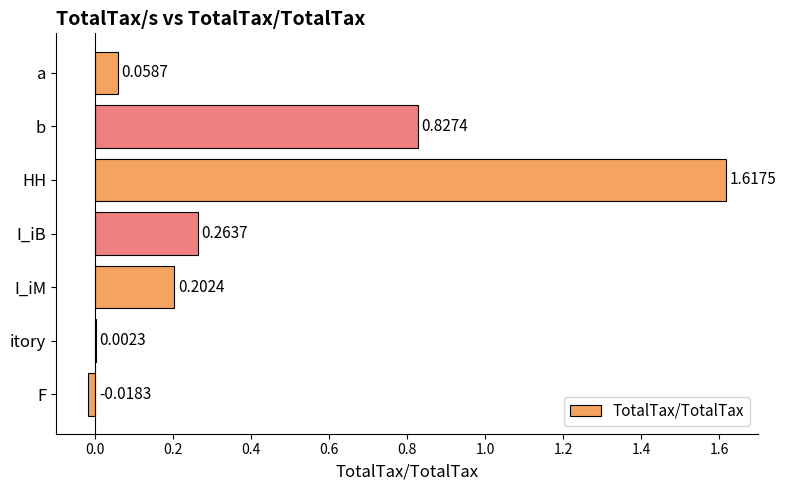

Between I_iM and b, which is larger?

b